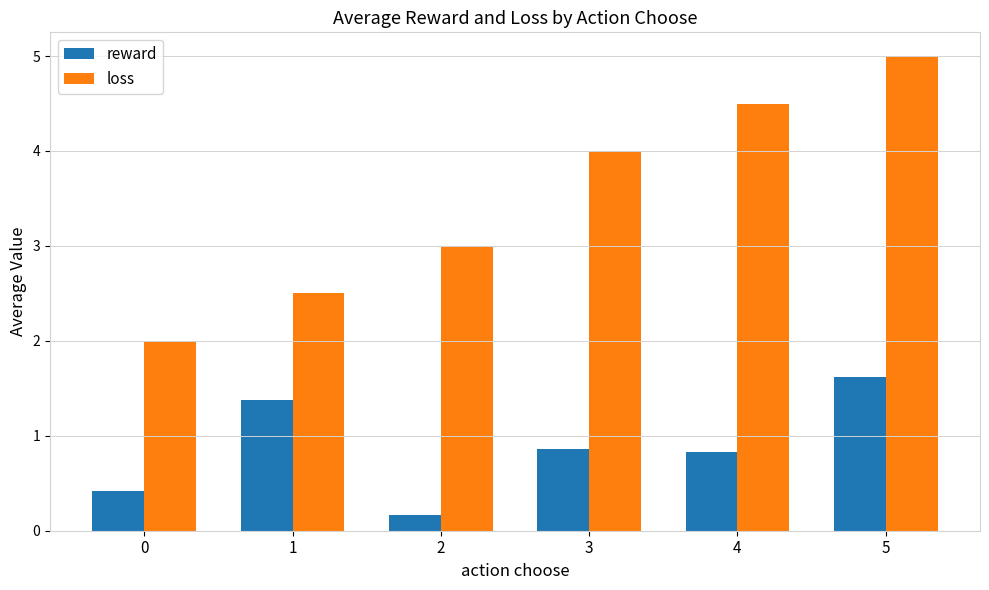

What is the sum of the reward values at 5 and 3?

2.5